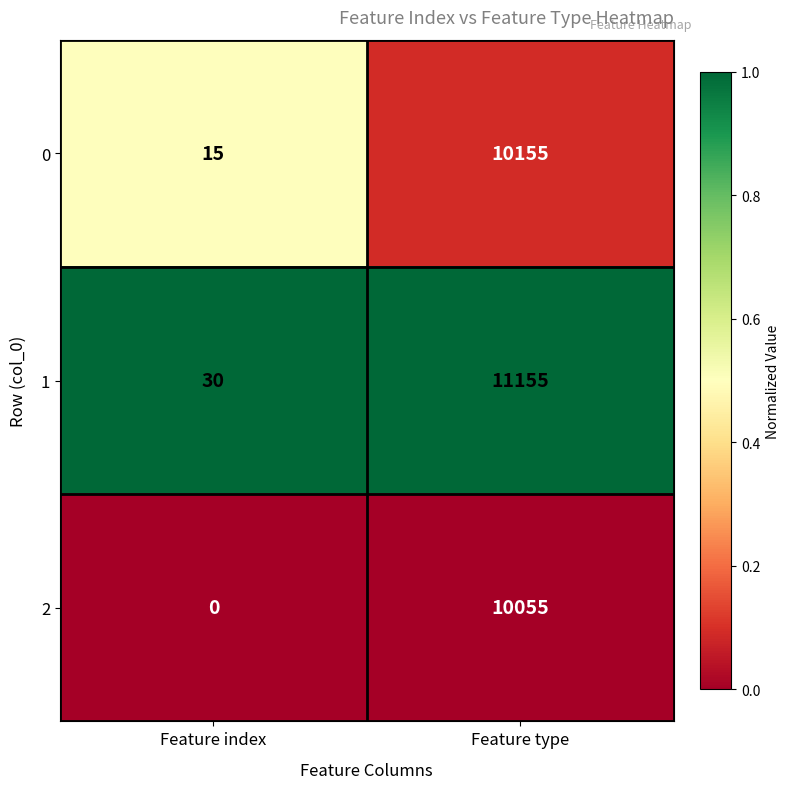

Is it true that 0 equals 10155 at Feature type?

True